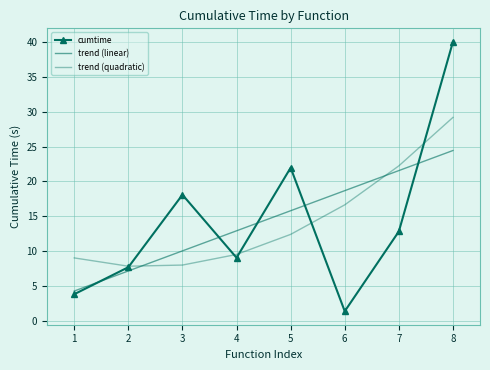

What is the value of the cumtime point at the 2nd from the left?

7.7